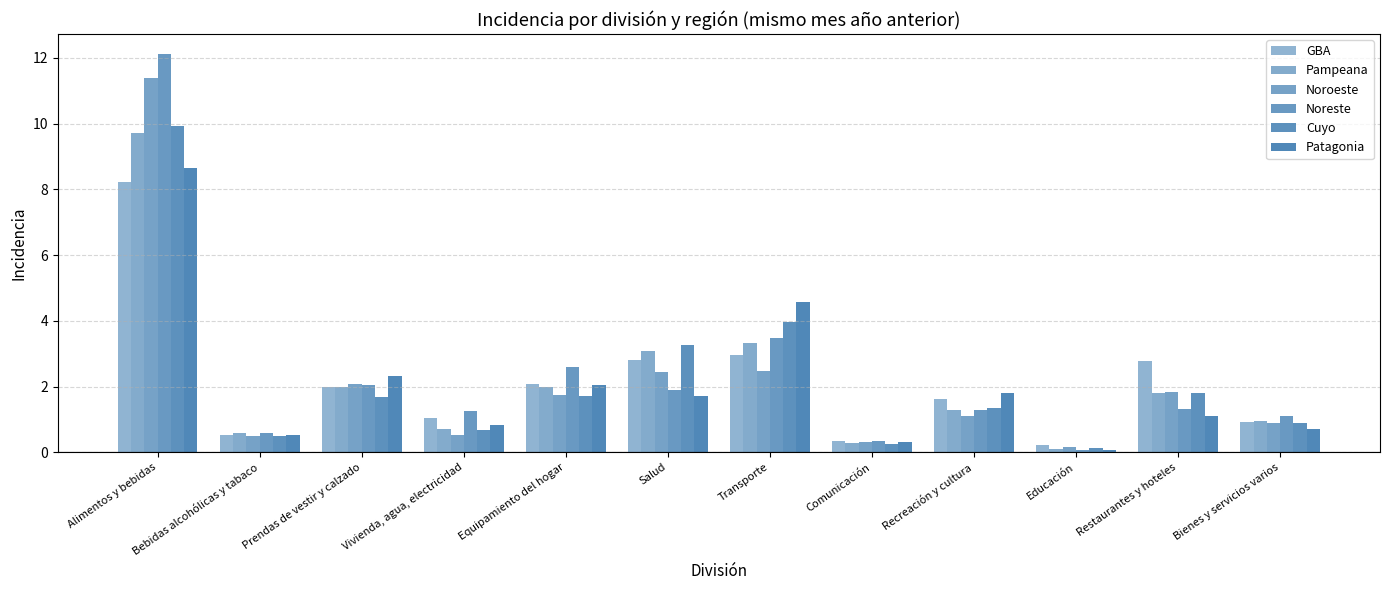

Where is Pampeana nearest to the value 4?

Transporte